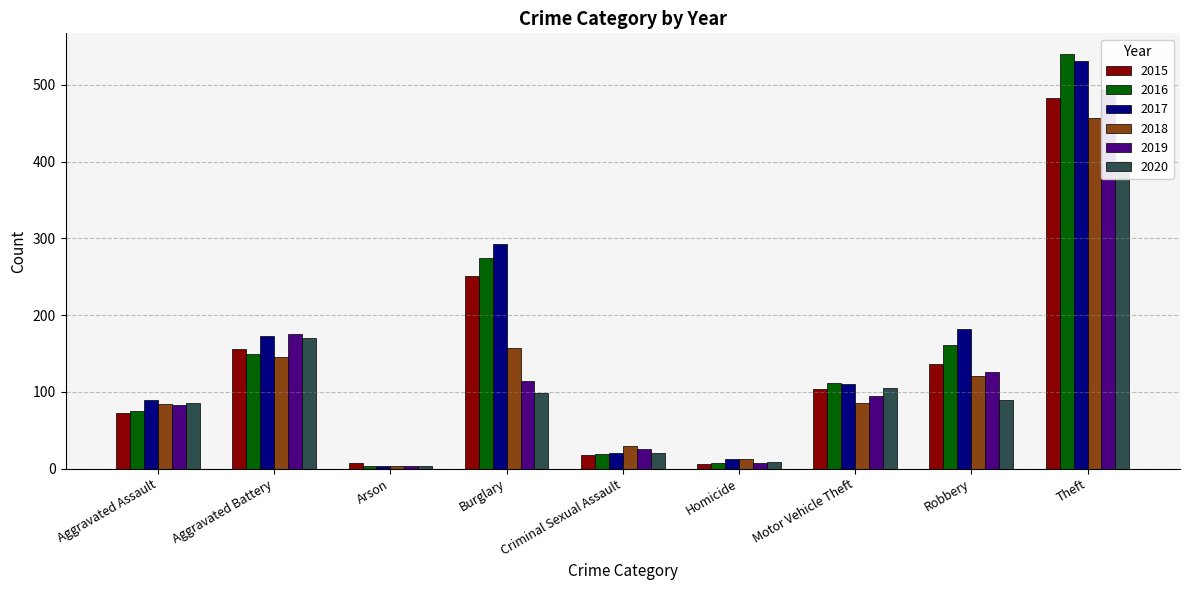

What is the total value across all series at Aggravated Battery?

970